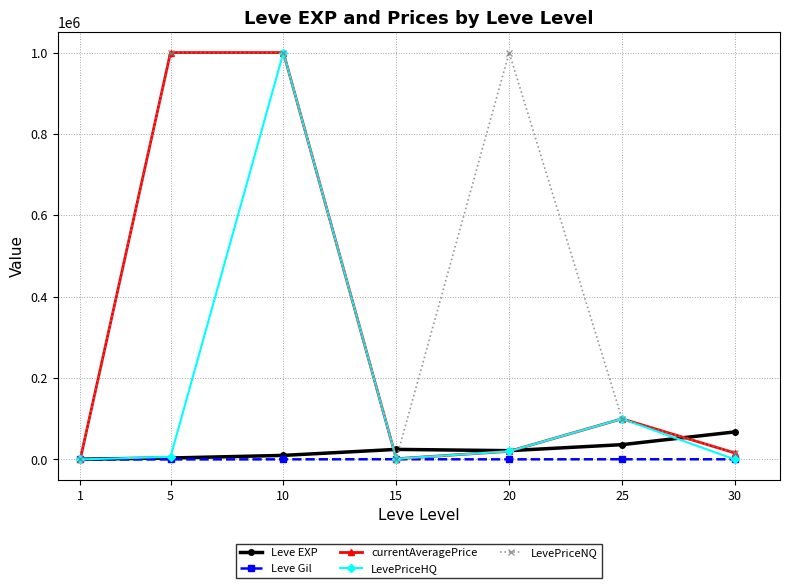

Which series changed the most between 1 and 5?

LevePriceNQ